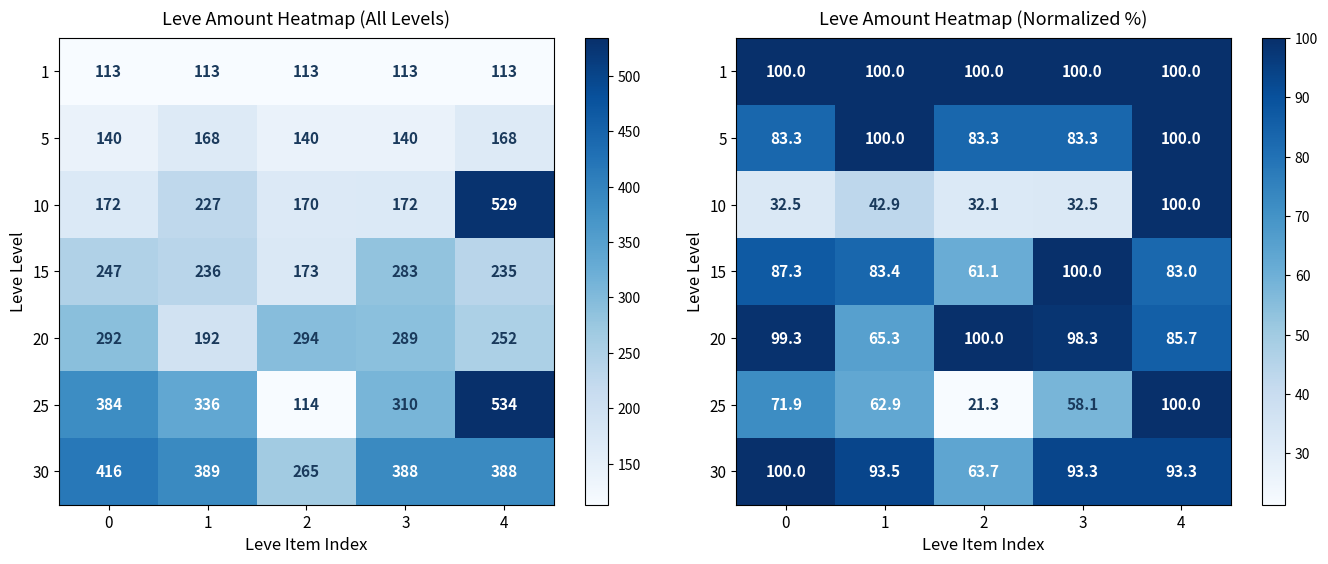

How many categories are shown in the chart?

5